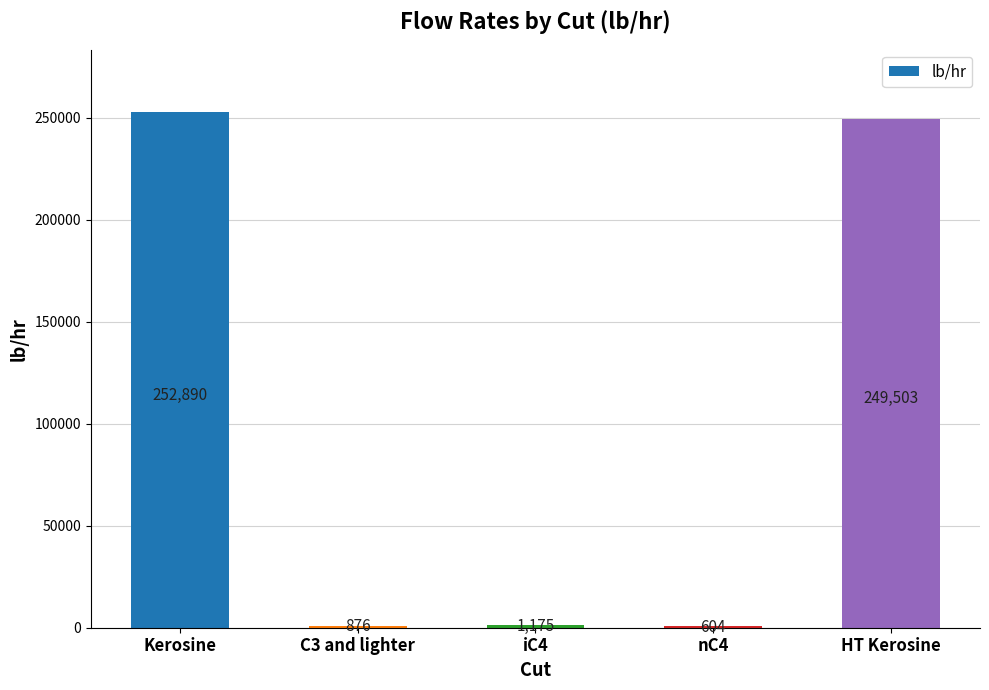

What value does the data have at HT Kerosine?

249503.3